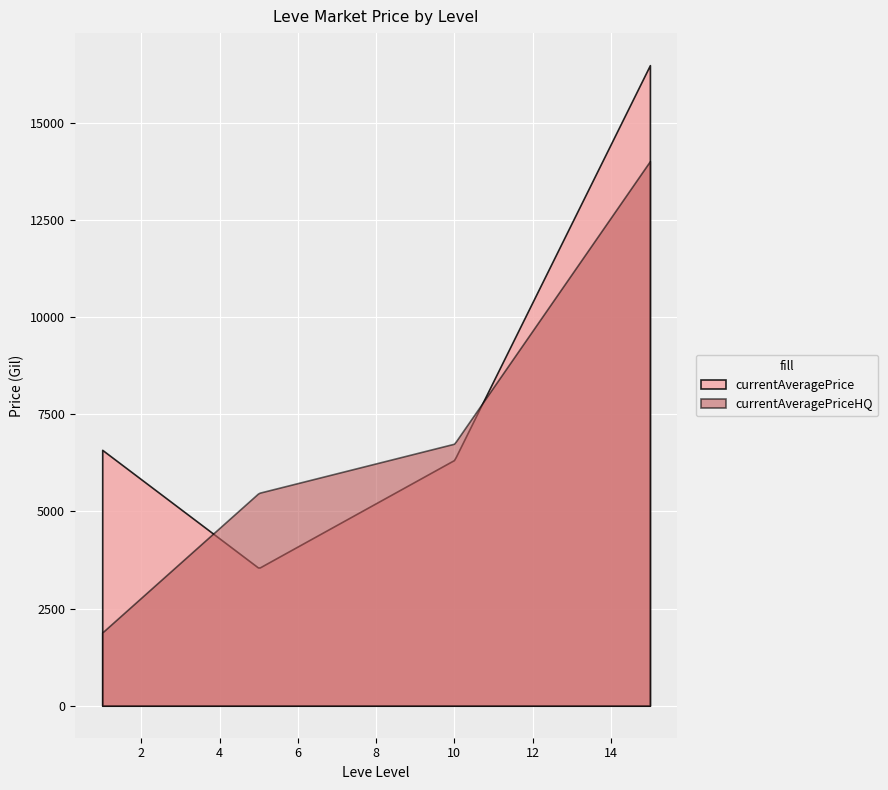

Where does the currentAveragePriceHQ series first go above 1016?

1